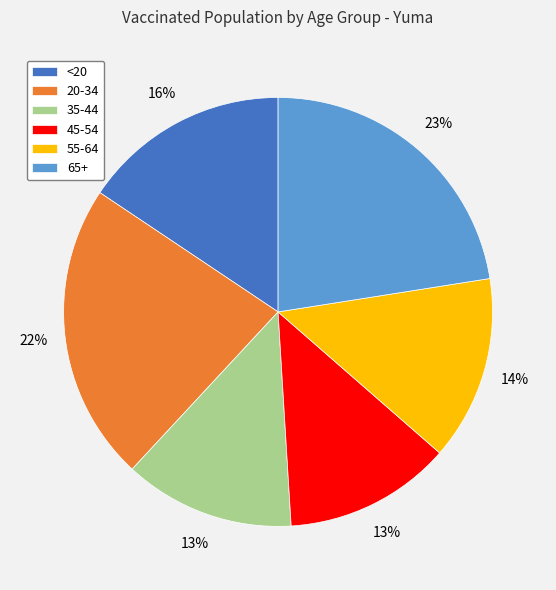

Does any single category account for the majority?

No